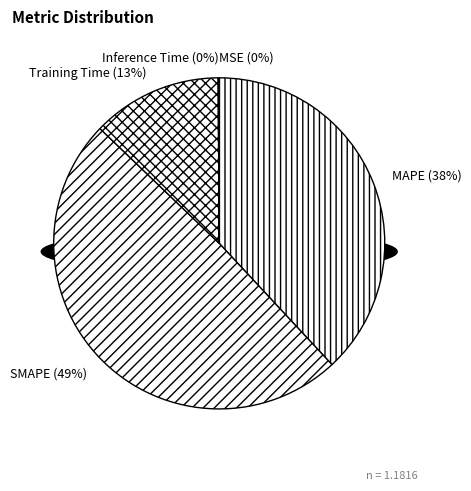

Which slice is the smallest?

MSE